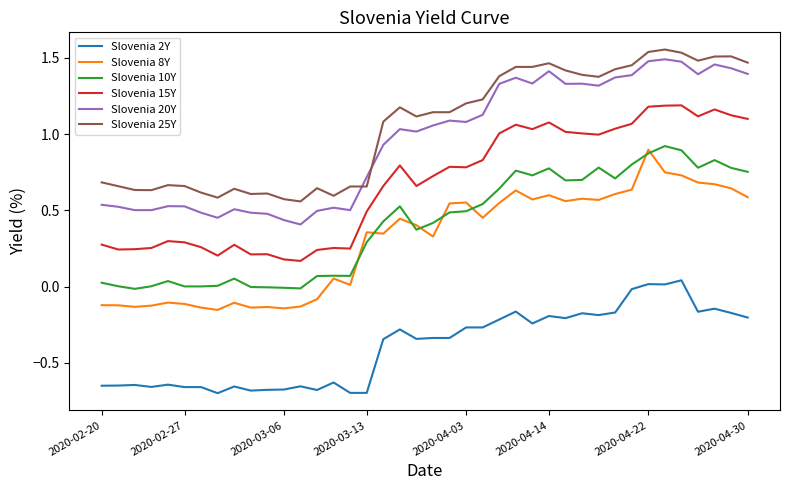

True or false: Slovenia 10Y and Slovenia 2Y intersect in this chart.

False